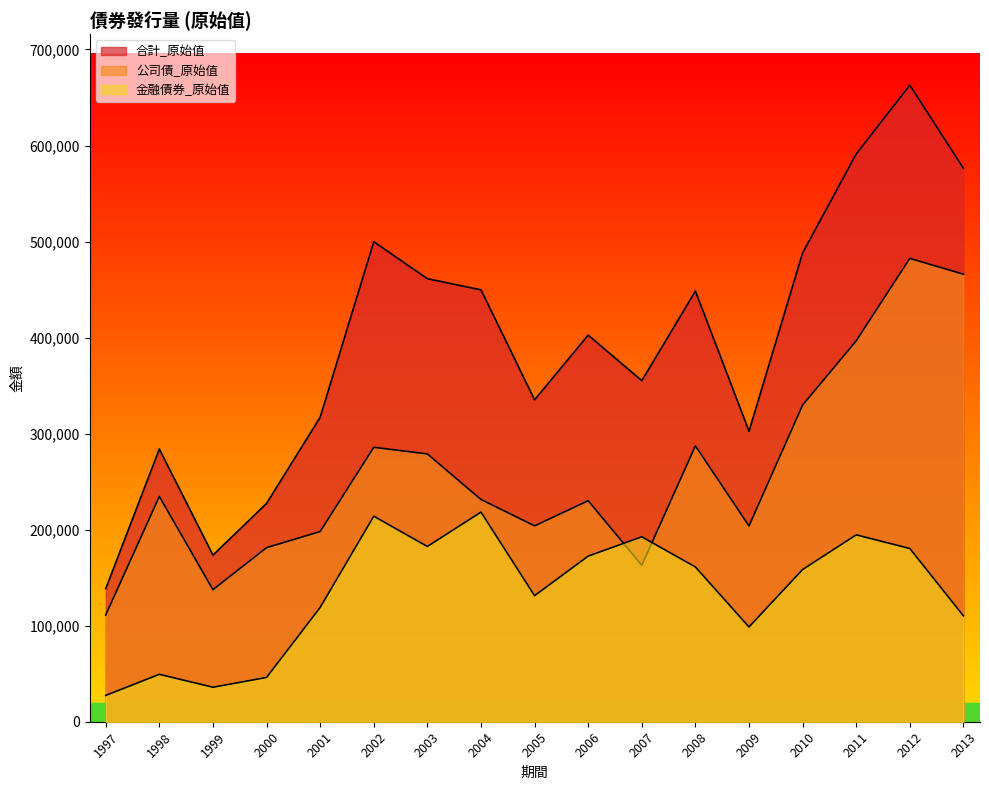

Rank the series at 2002 from highest to lowest value.

合計_原始值, 公司債_原始值, 金融債券_原始值